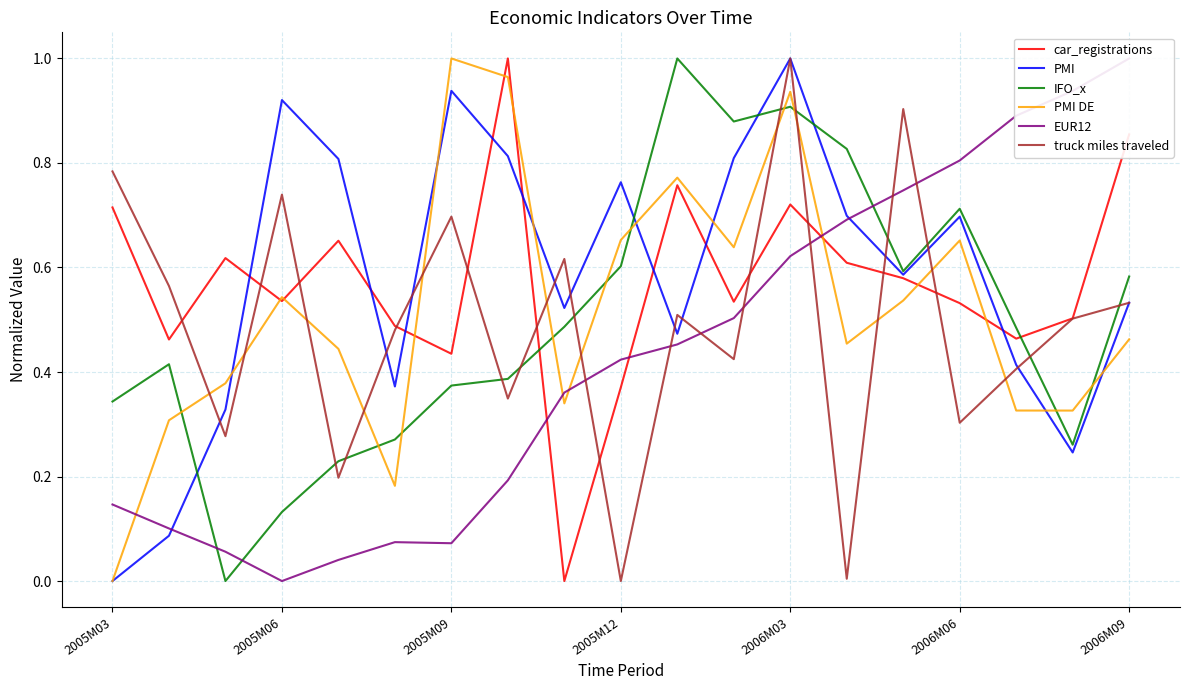

What are all the series names shown in the legend?

car_registrations, PMI, IFO_x, PMI DE, EUR12, truck miles traveled